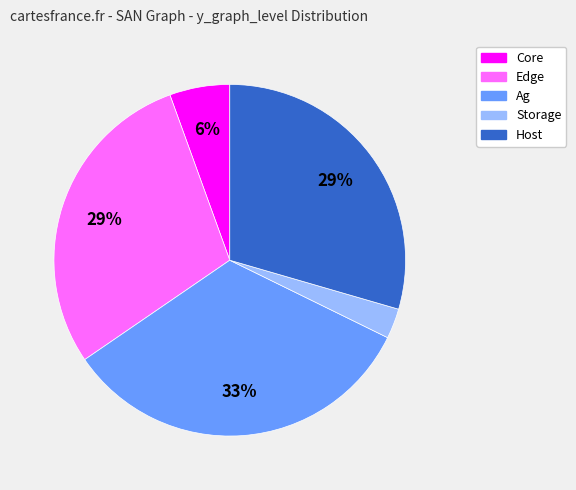

How many slices are in this pie chart?

5